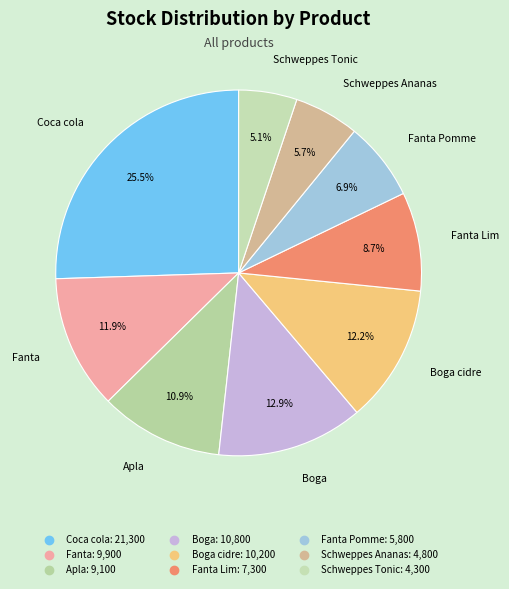

Count the number of slices in the pie.

9